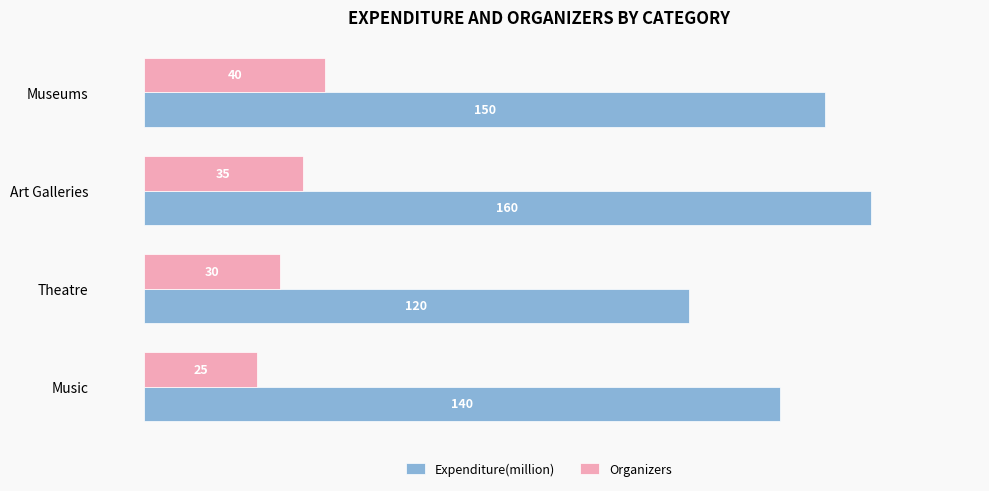

Where is Expenditure(million) nearest to the value 140?

Music